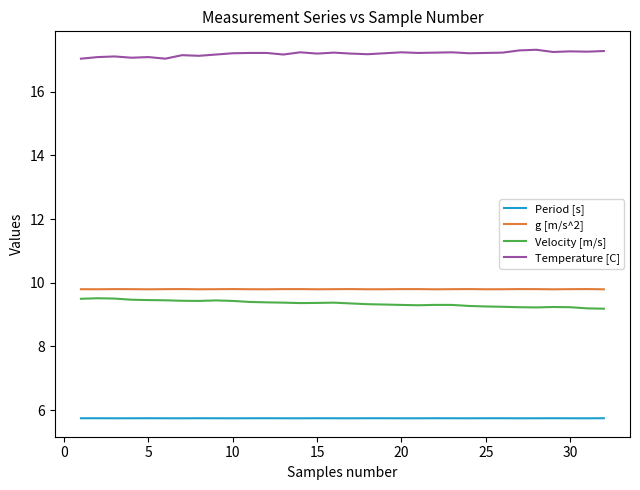

What is the difference between the maximum and minimum values in the Velocity [m/s] series?

0.3